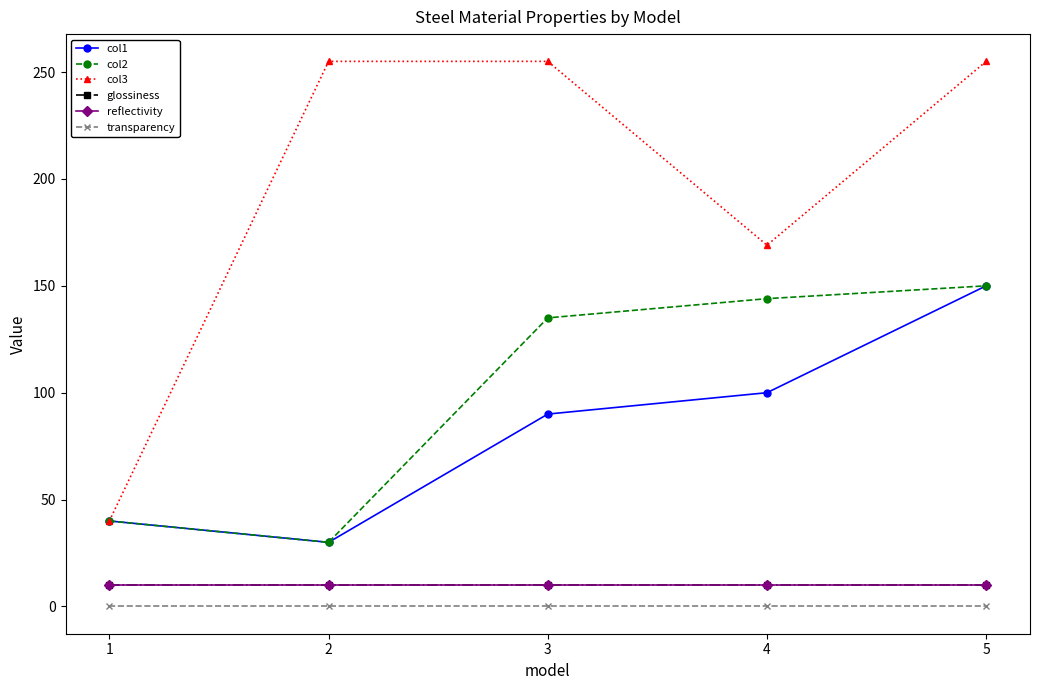

Is the value of col2 at 2 greater than the value of reflectivity at 4?

Yes